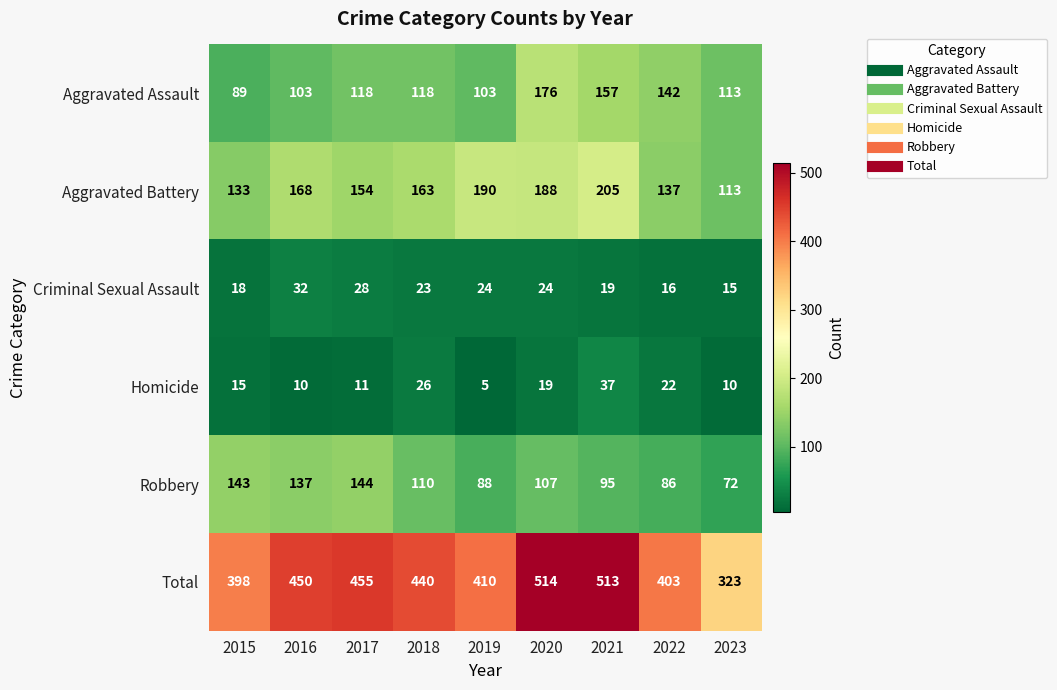

What is the difference between the highest and lowest values at 2023?

313